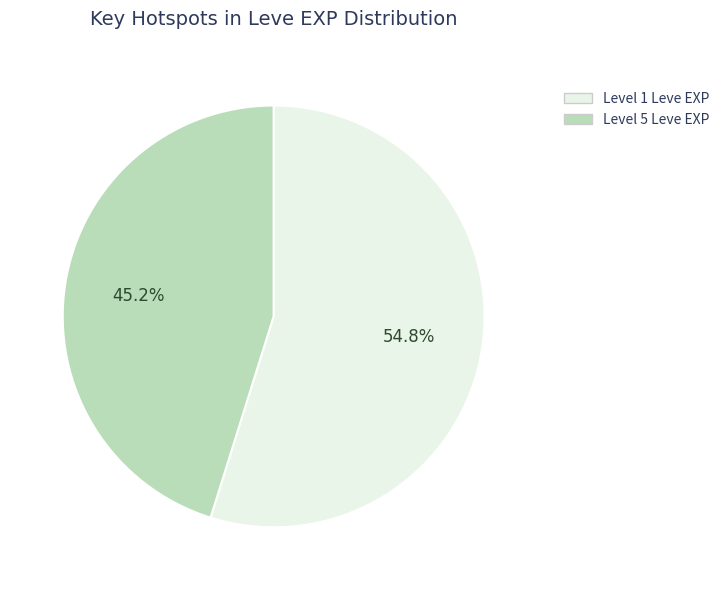

Is there any slice that represents more than half of the pie?

Yes